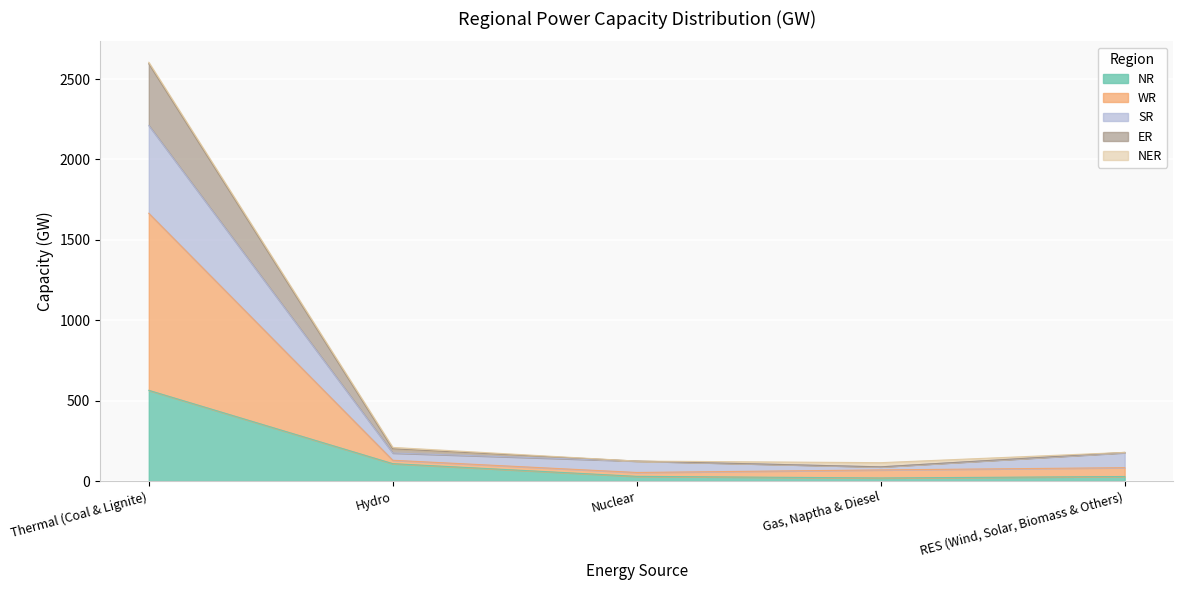

What value does the ER series have at Gas, Naptha & Diesel, to the nearest 100?

100